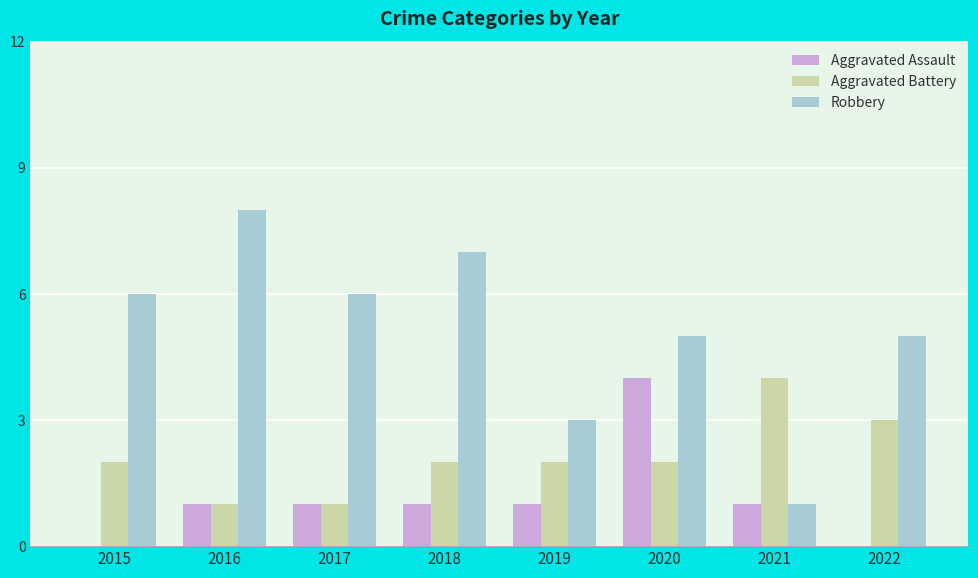

What is the maximum value shown in the chart?

8